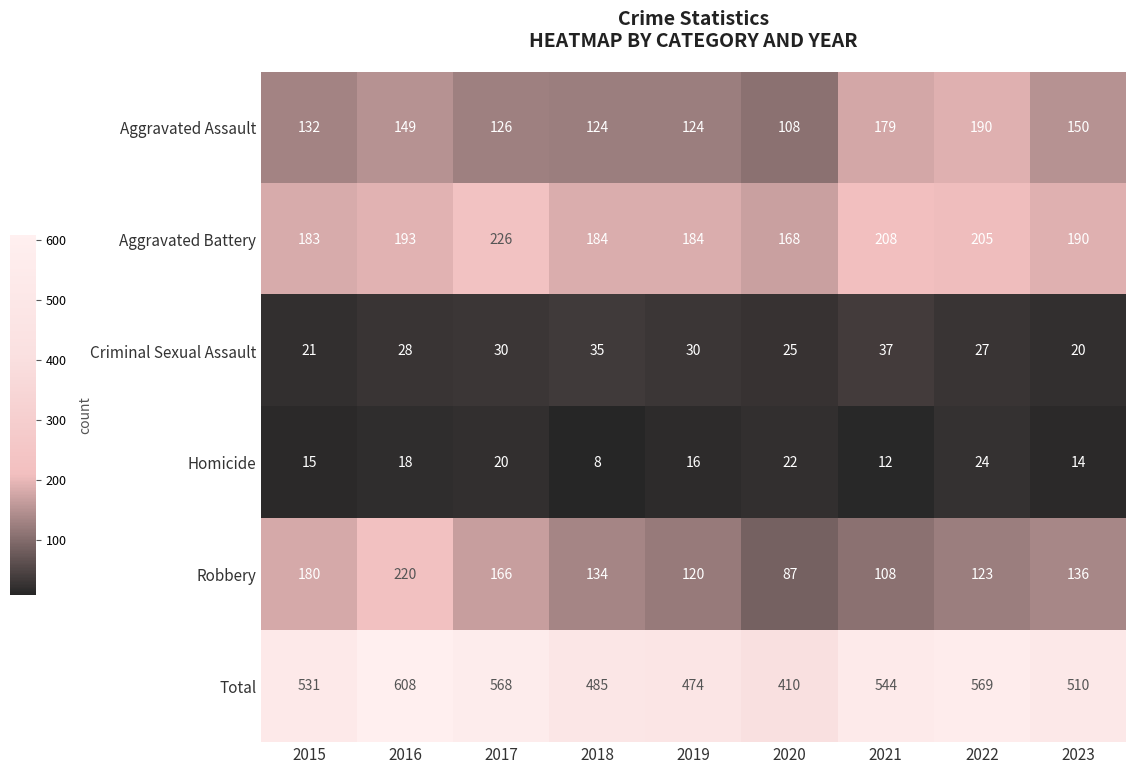

At 2018, list the series in order from smallest to largest.

Homicide, Criminal Sexual Assault, Aggravated Assault, Robbery, Aggravated Battery, Total